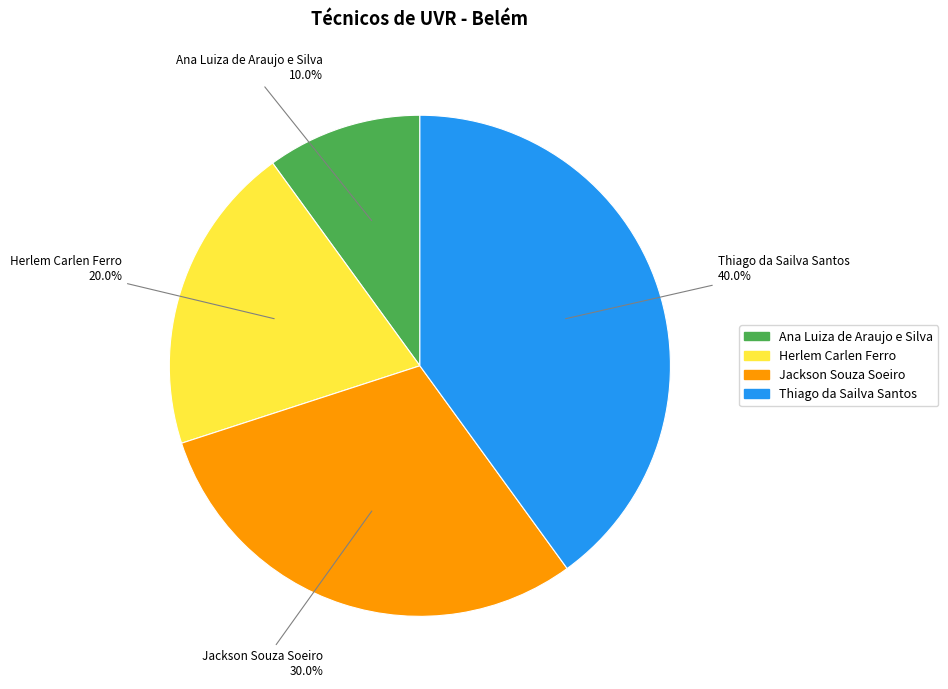

How many segments does this pie chart have?

4